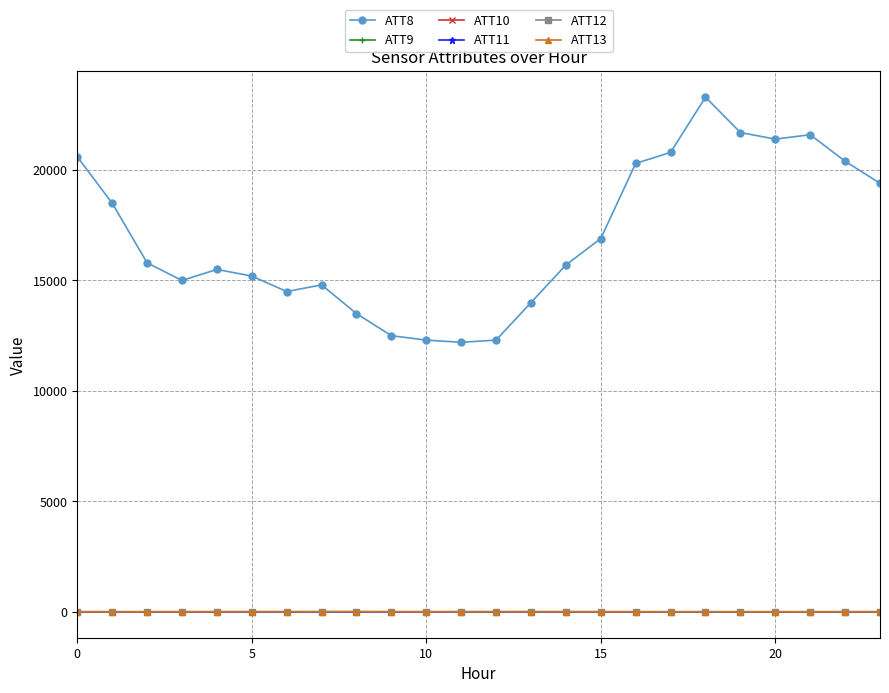

Does the chart have visible grid lines?

Yes